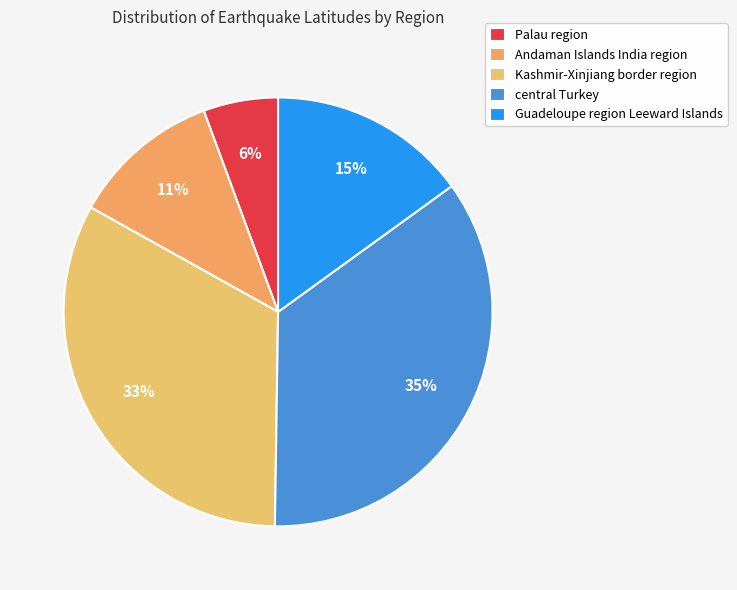

Is it true that Guadeloupe region Leeward Islands is 15% of the pie?

True